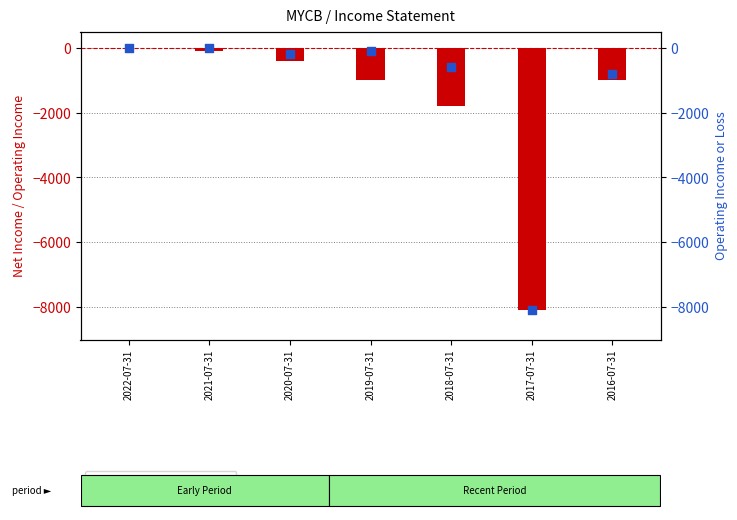

Which series contains the lowest Y value?

Net Income